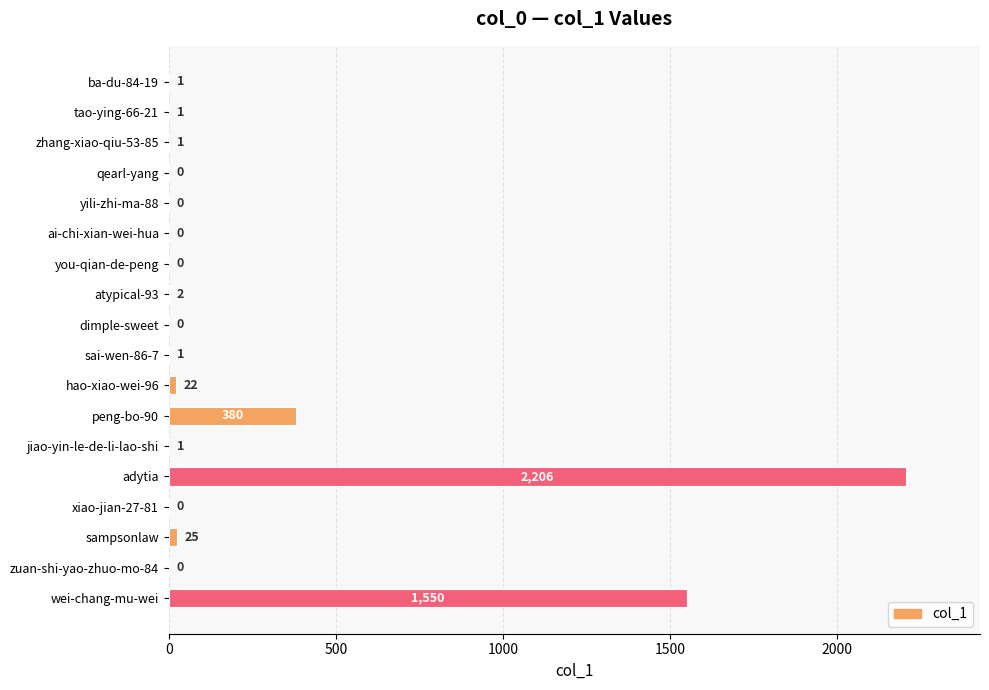

Is it true that the value at wei-chang-mu-wei is 1550?

True